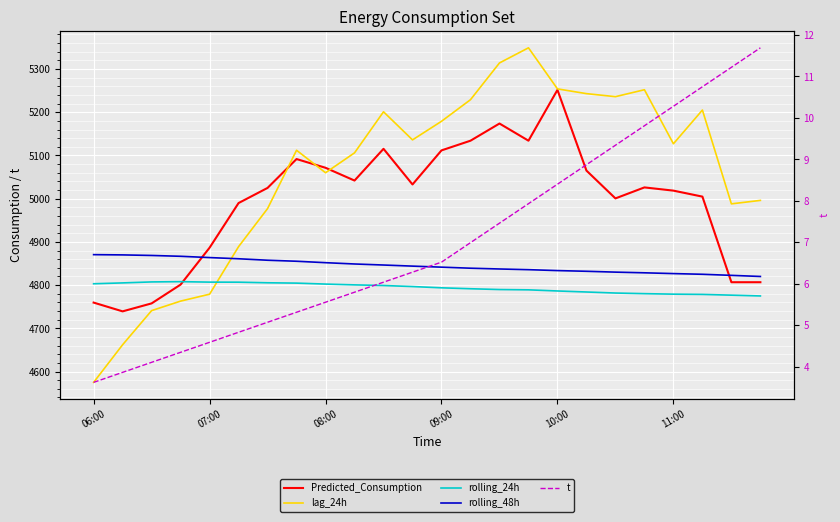

The value of lag_24h at 11:00 is 7941.8. True or false?

False